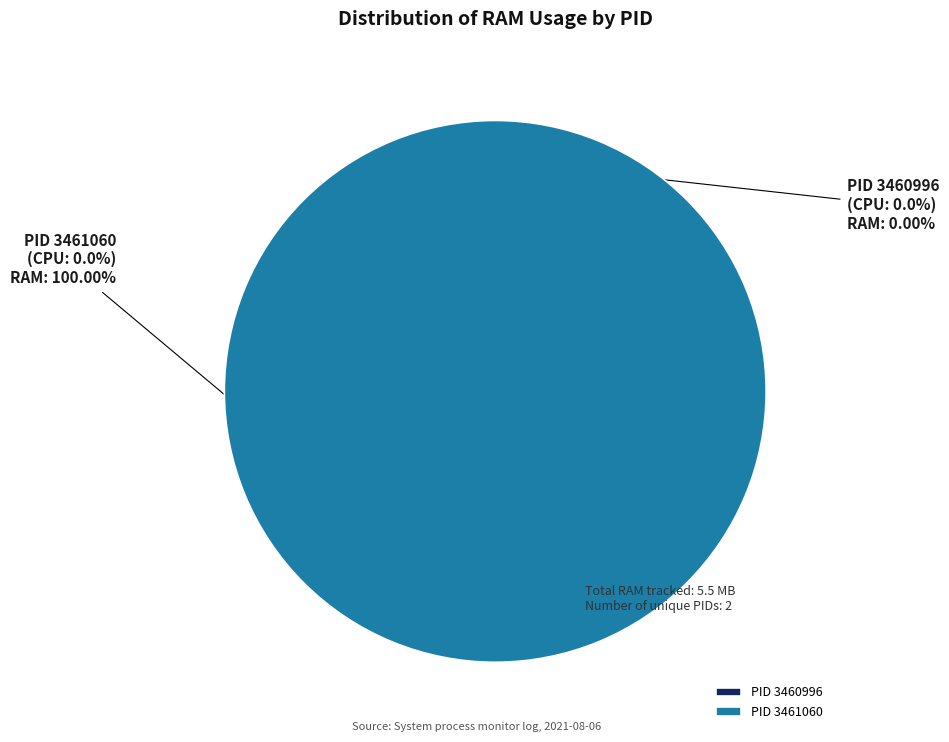

To the nearest percent, what is the difference between the PID 3460996 (CPU) and PID 3461060 (RAM) slice percentages?

100%